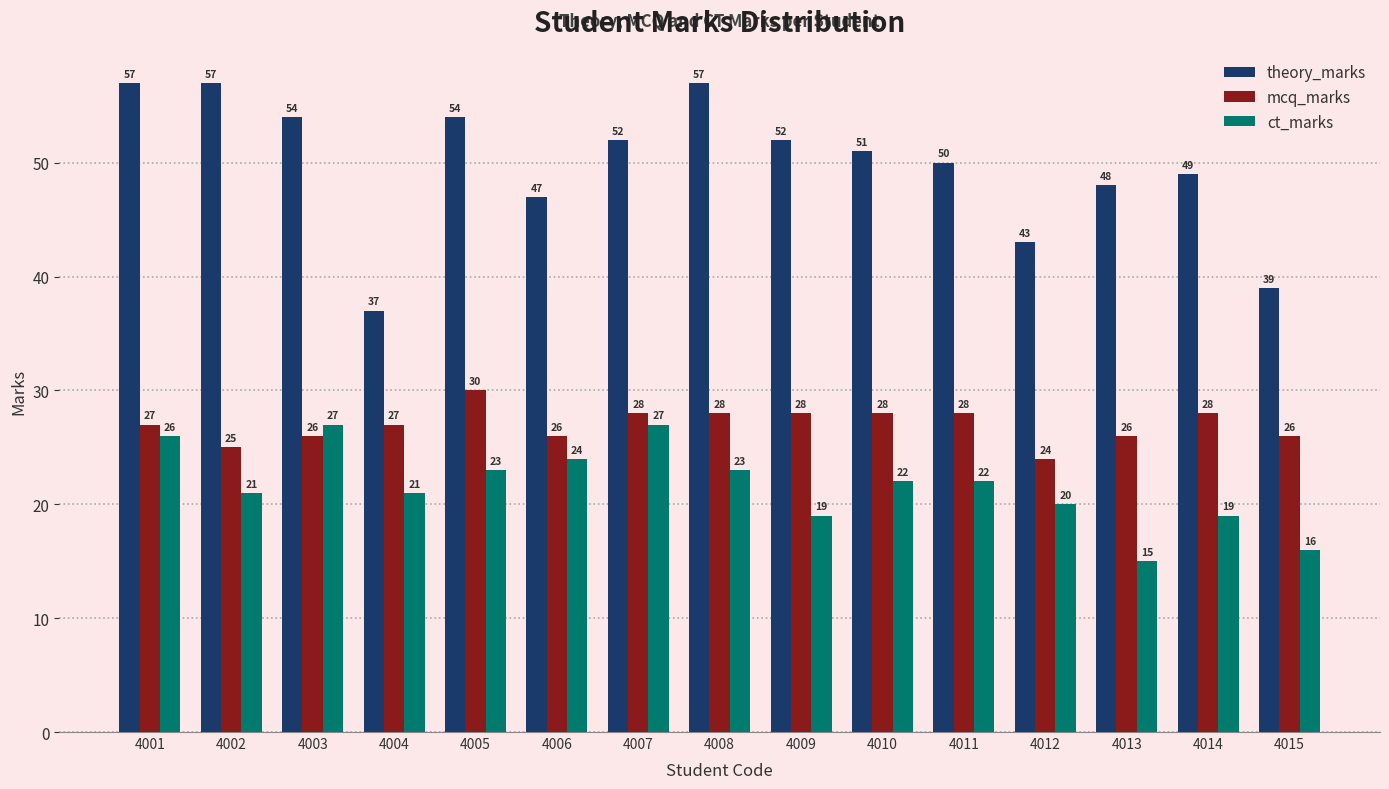

Which series has the widest spread of values?

theory_marks